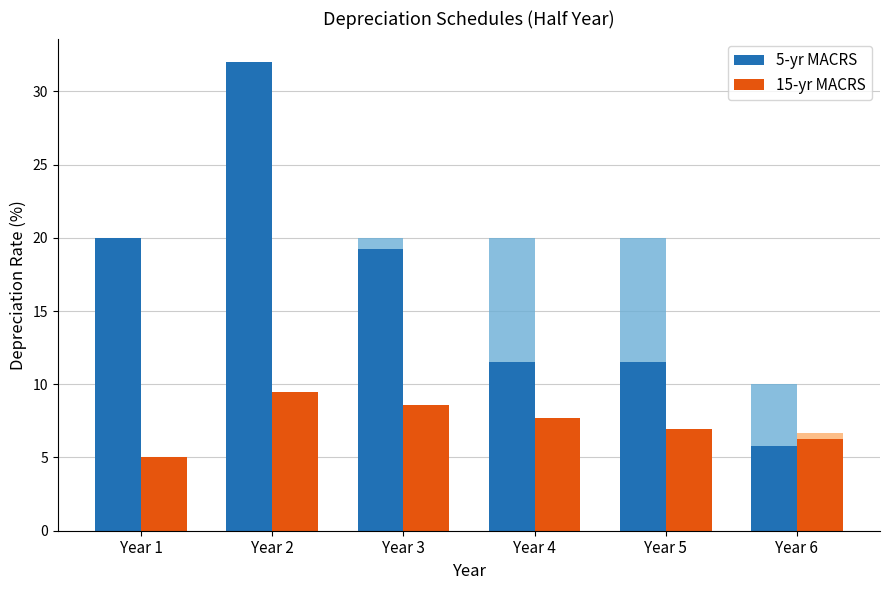

How many values in the 5-yr MACRS series exceed 19?

3